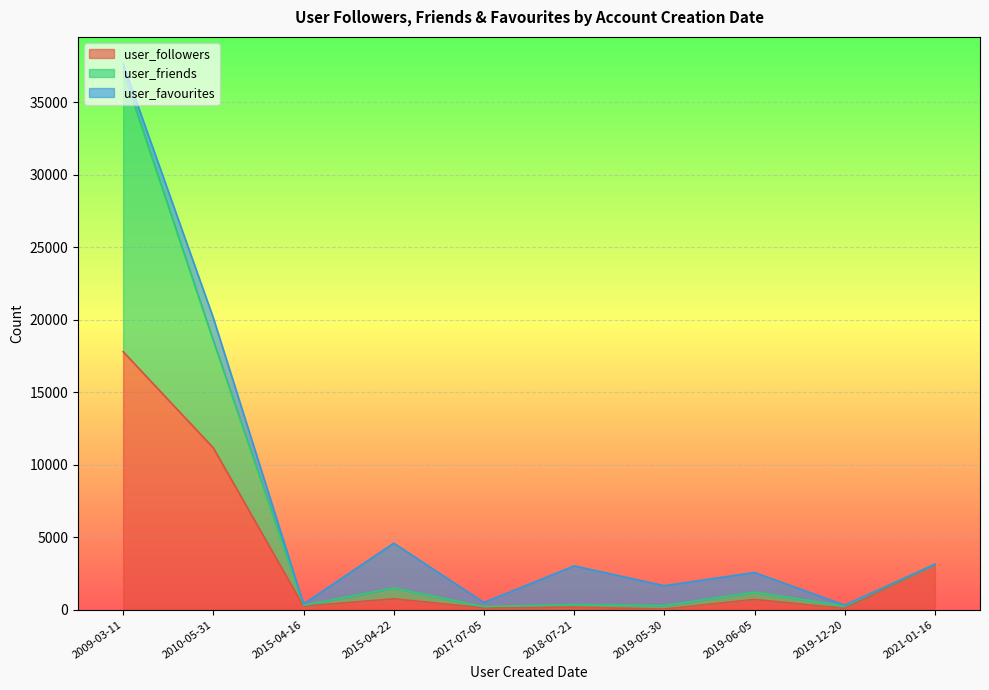

At 2021-01-16, list the series in order from largest to smallest.

user_followers, user_friends, user_favourites